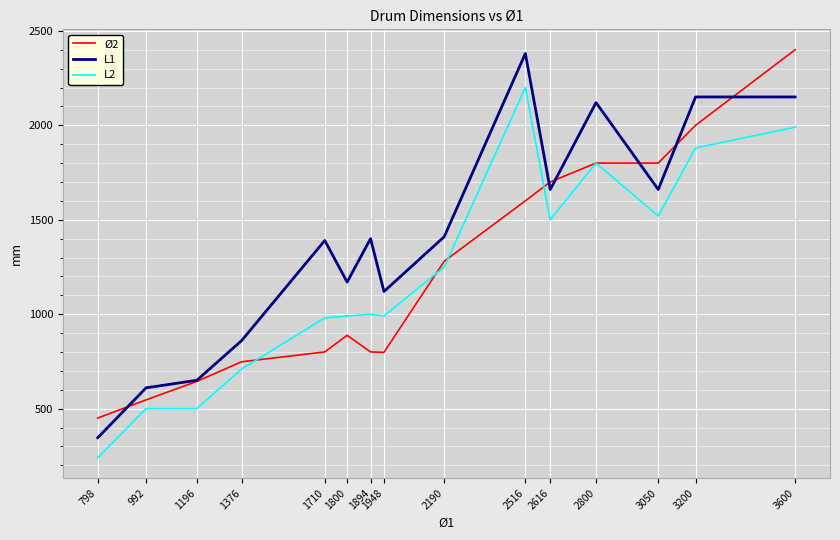

How many lines are shown in the chart?

3